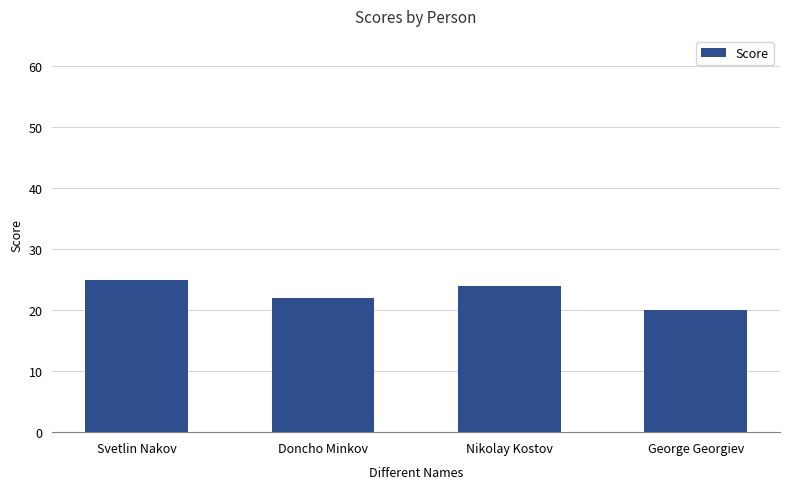

Reading left to right, transcribe all the data shown in this chart.

Svetlin Nakov=25	Doncho Minkov=22	Nikolay Kostov=24	George Georgiev=20